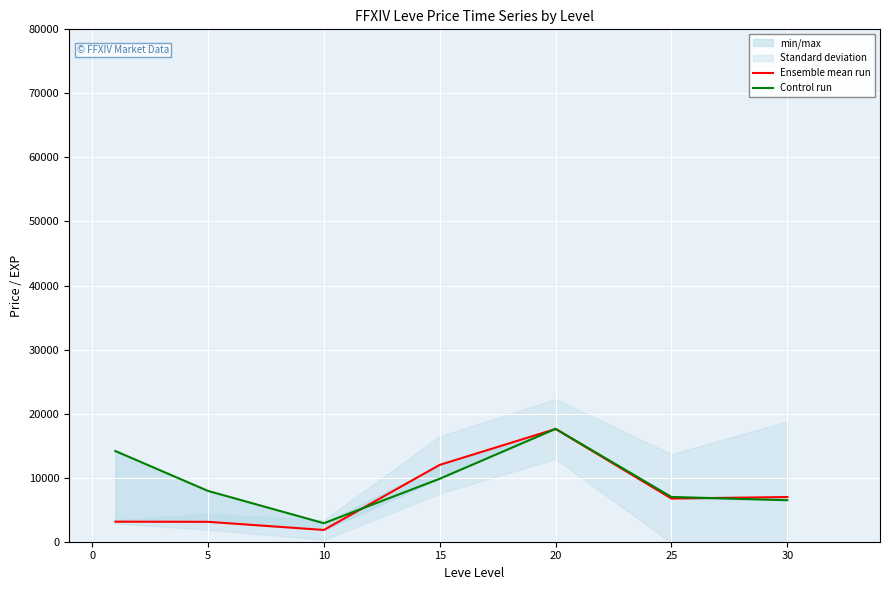

How many interior local peaks does the Control run series have?

1